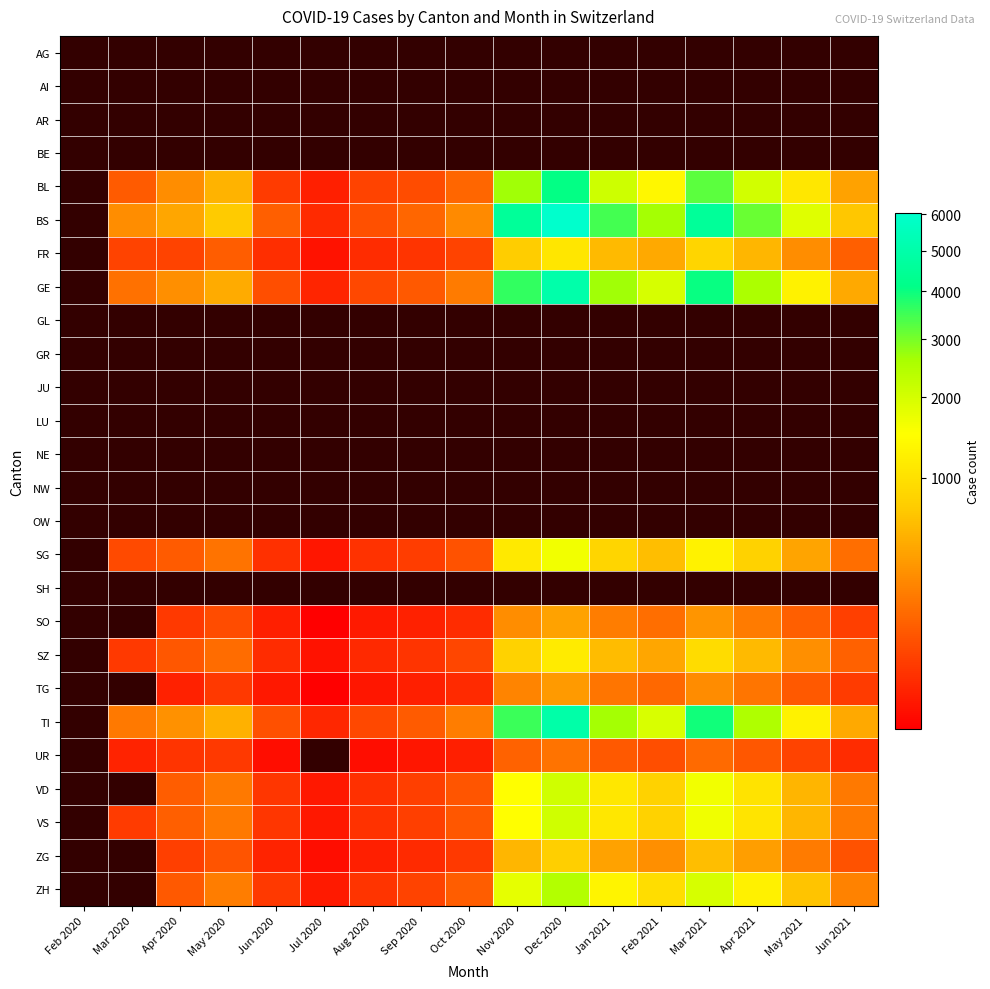

Between Mar 2021 and Feb 2021, which is larger?

Feb 2021